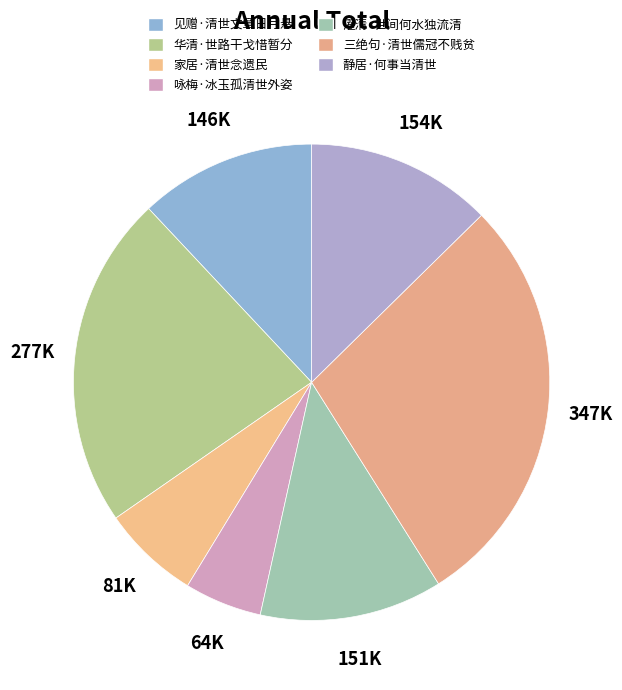

Count the number of slices in the pie.

7